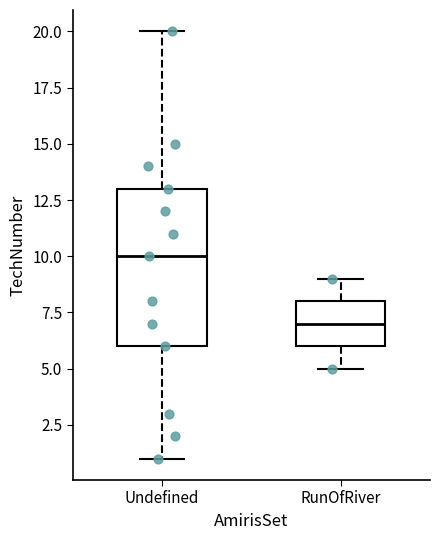

Where is the upper edge of the box for RunOfRiver on the y-axis? The values are not printed on the chart, so give them approximately, as read against the axis.

8